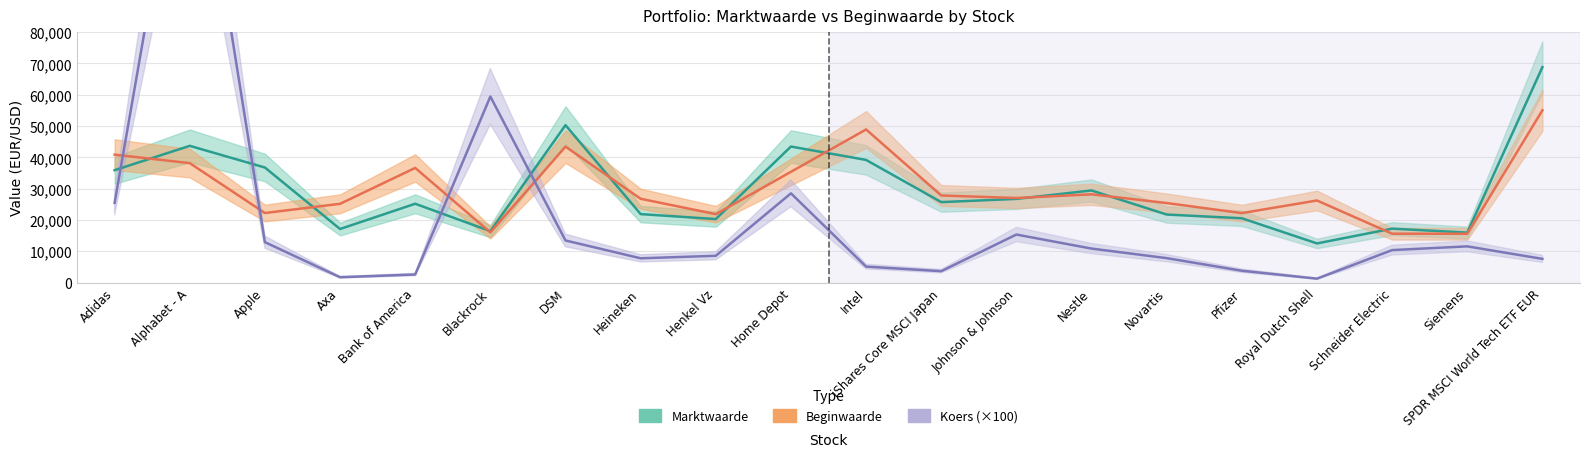

Is this an area chart (filled region under the line)?

No